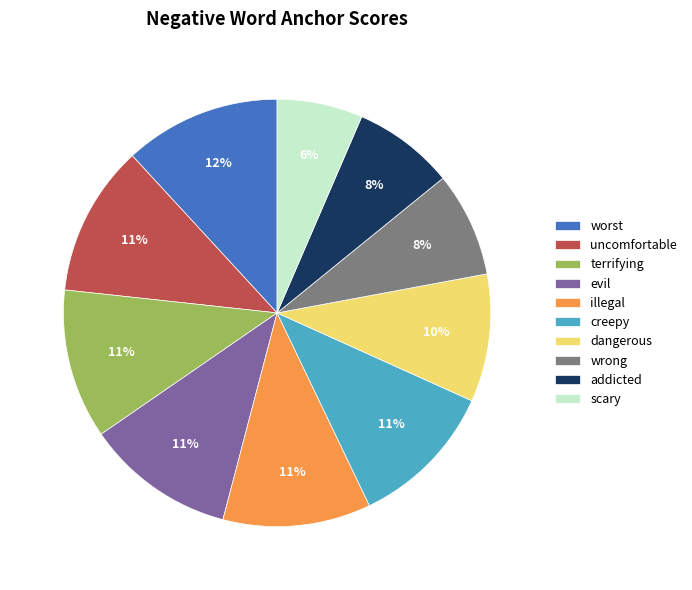

The illegal slice represents 22% of the pie. True or false?

False